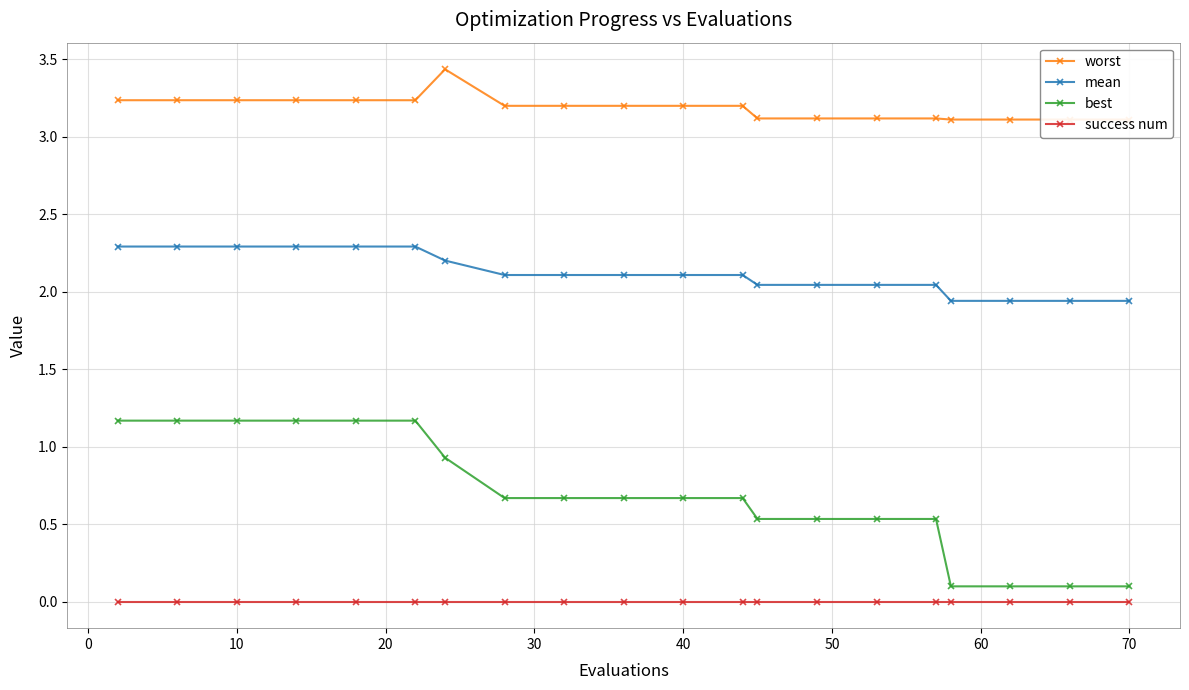

What is the maximum value for best?

1.2